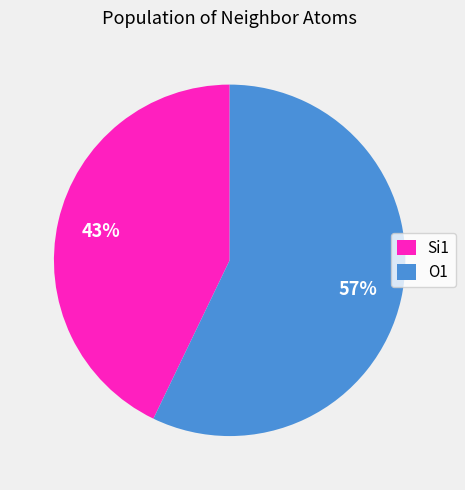

To the nearest percent, what is the average slice percentage?

50%